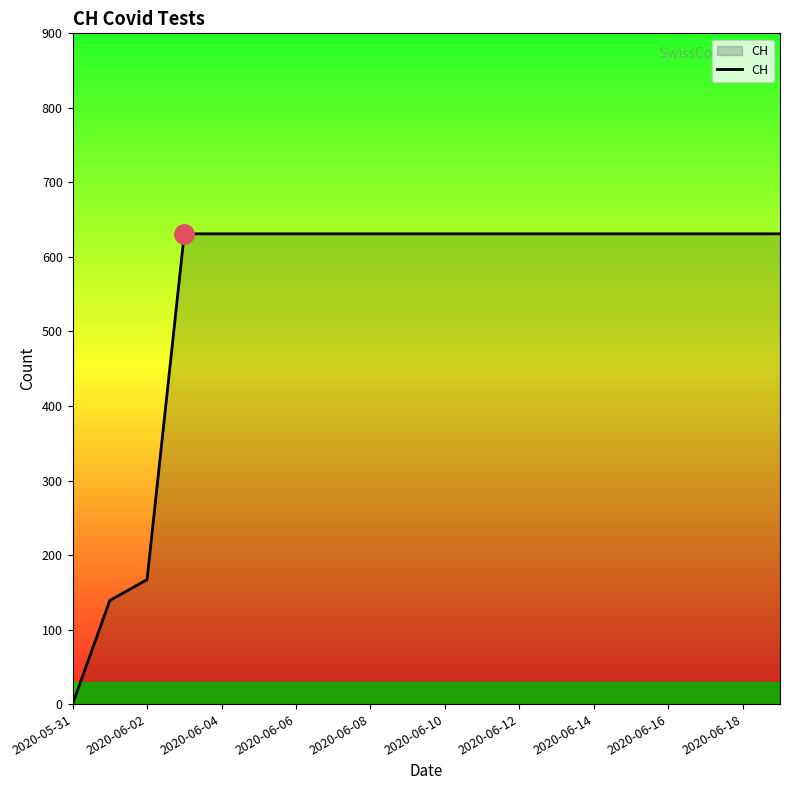

What is the difference between the maximum and minimum values?

631